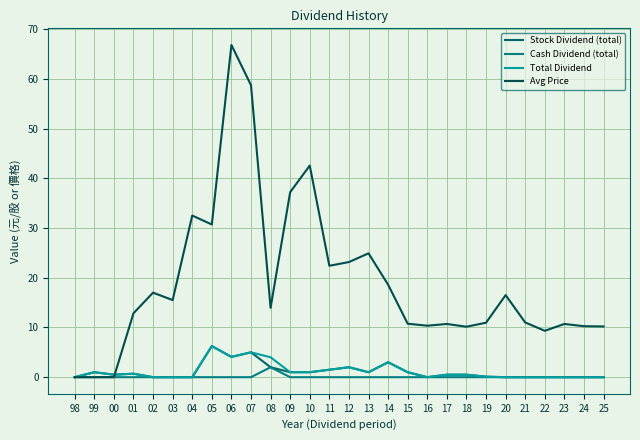

The Total Dividend series shows -4.2 at 23. True or false?

False